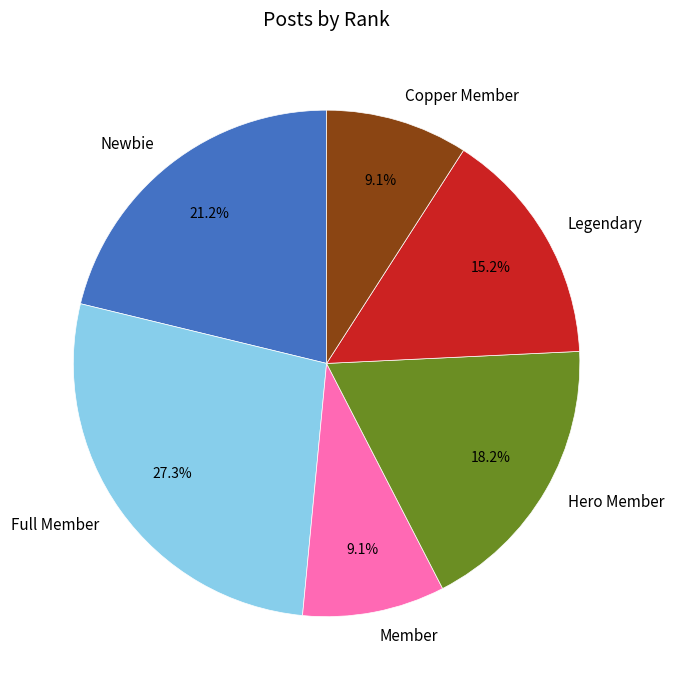

How many slices are in this pie chart?

6